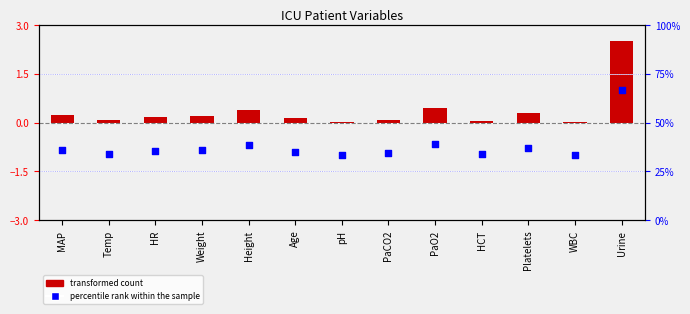

At which category is the sum across all series the highest?

Urine